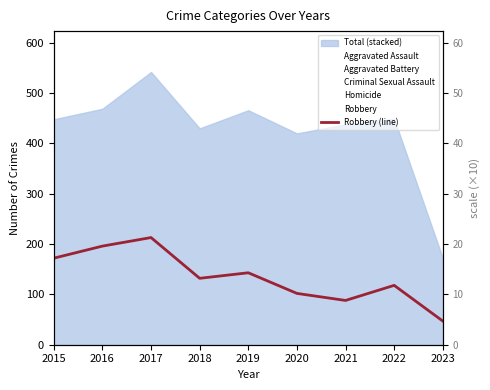

How many points are lower than both their immediate neighbors (excluding endpoints)?

2